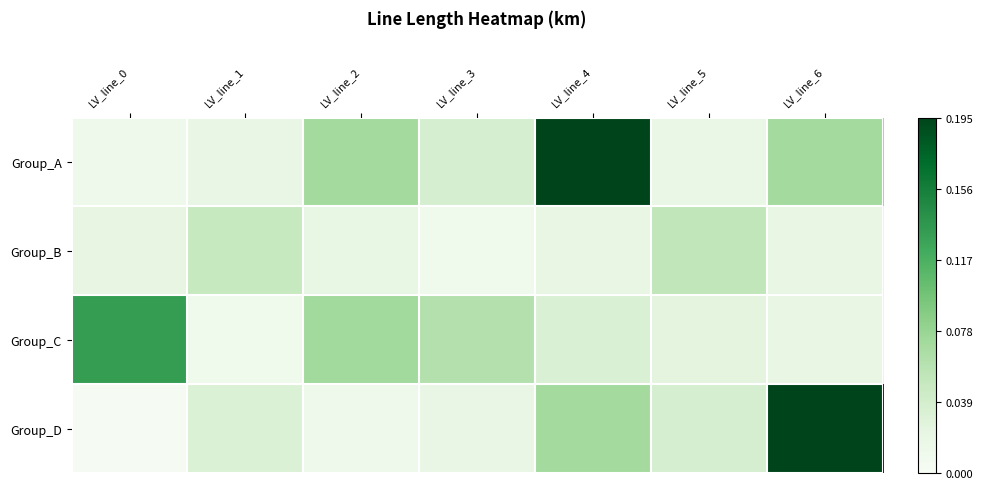

Which series has the largest range (max minus min)?

Group_D